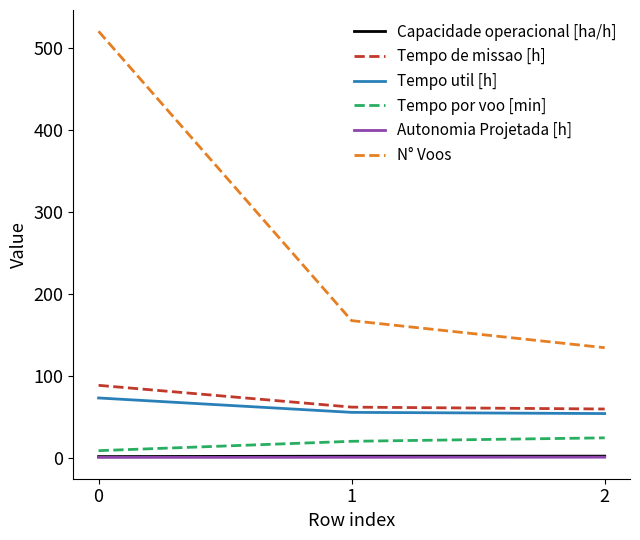

What is the minimum value for N° Voos?

134.0